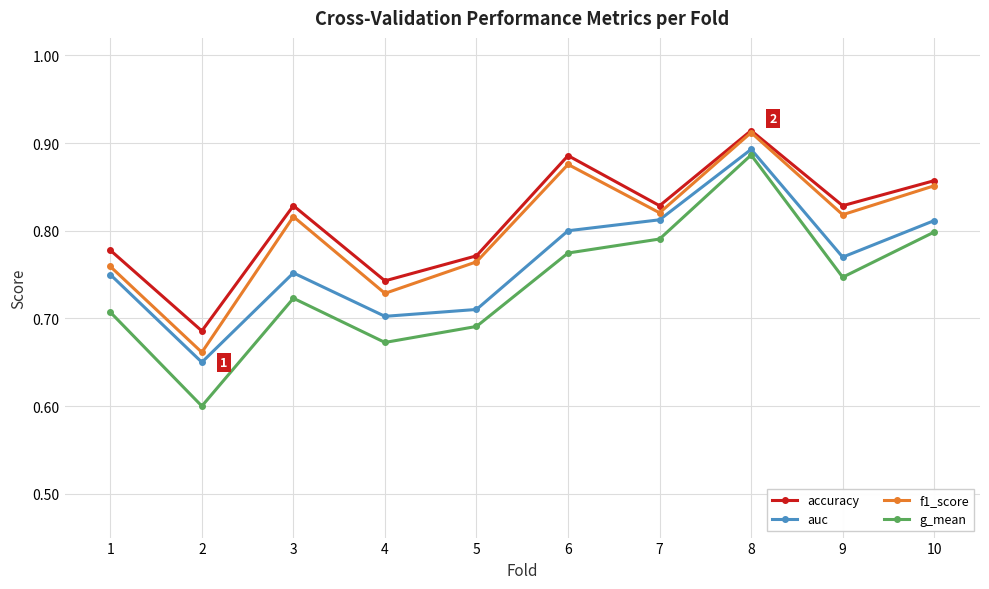

What are all the series names shown in the legend?

accuracy, auc, f1_score, g_mean